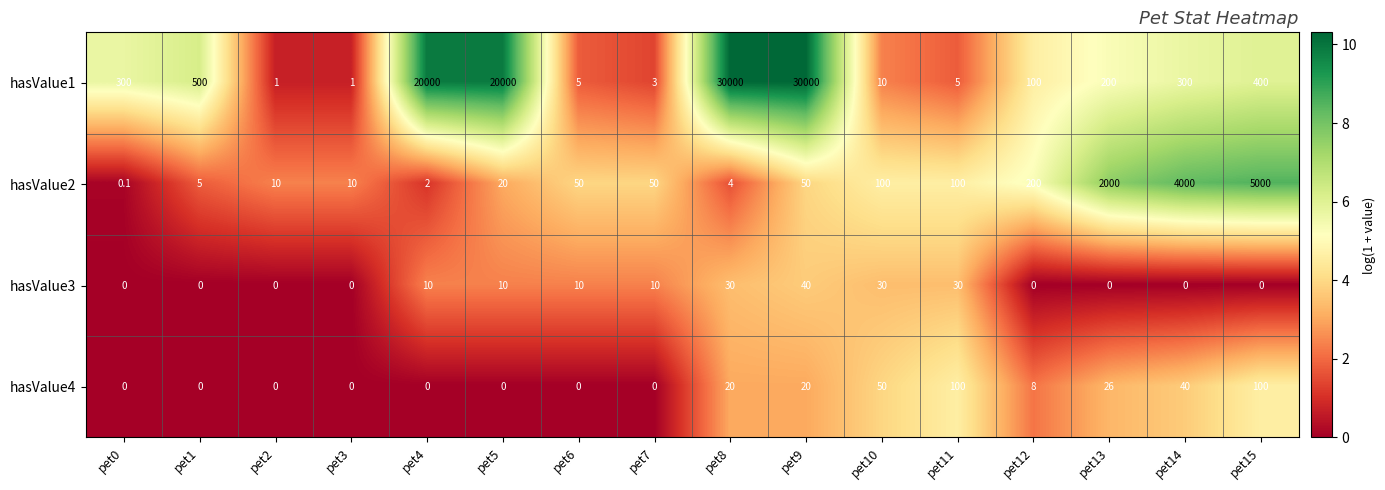

What is the sum of all hasValue3 values?

170.0